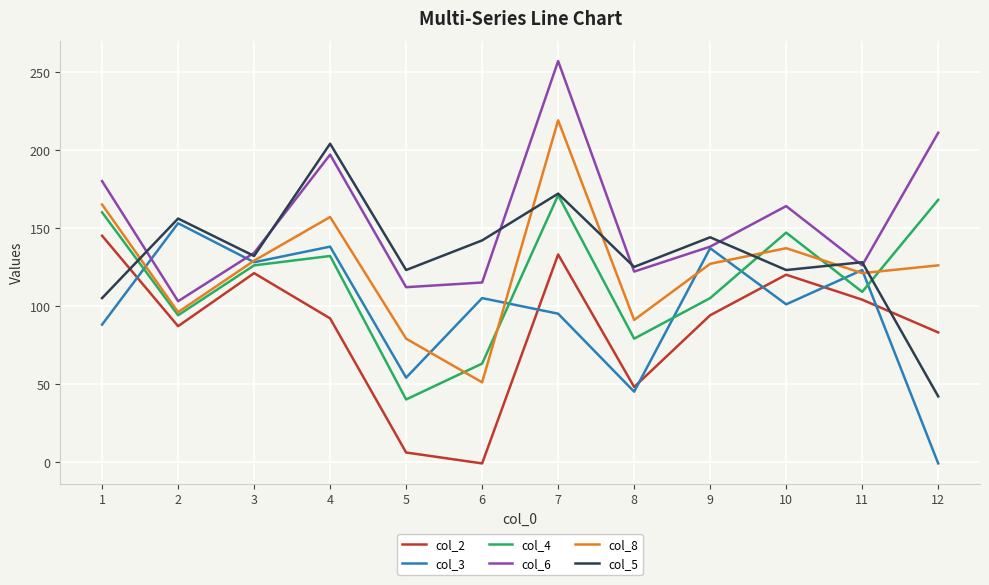

What is the sum of the col_8 values at 11 and 4?

278